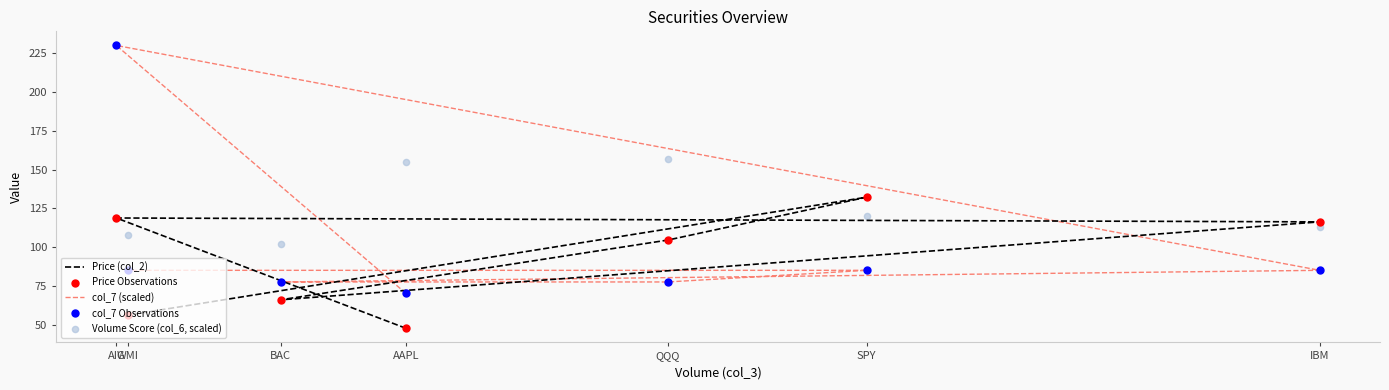

Which series contains the highest Y value?

col_7 (scaled)